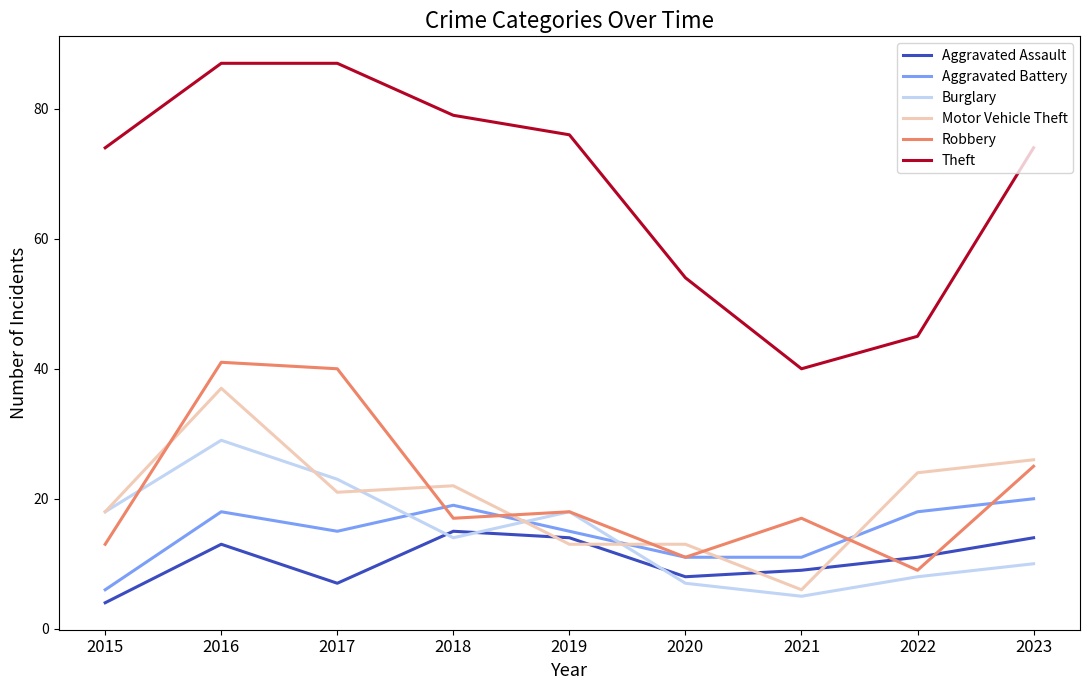

What is the minimum value shown in the chart?

4